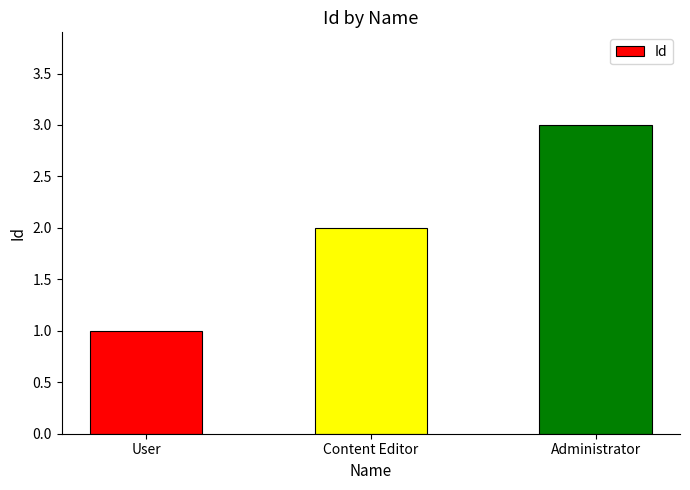

The value at Administrator is 3. True or false?

True